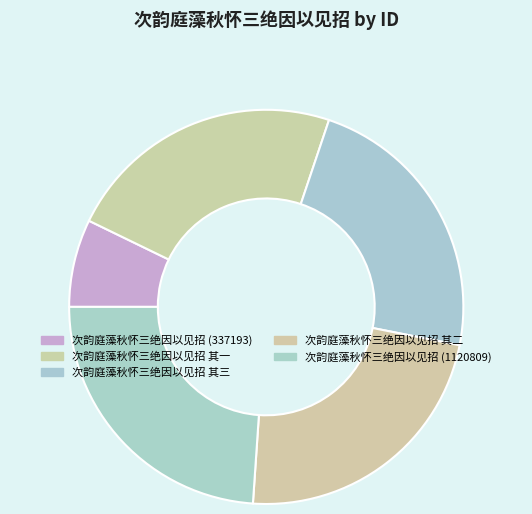

Is it true that 次韵庭藻秋怀三绝因以见招 其三 is 23% of the pie?

True